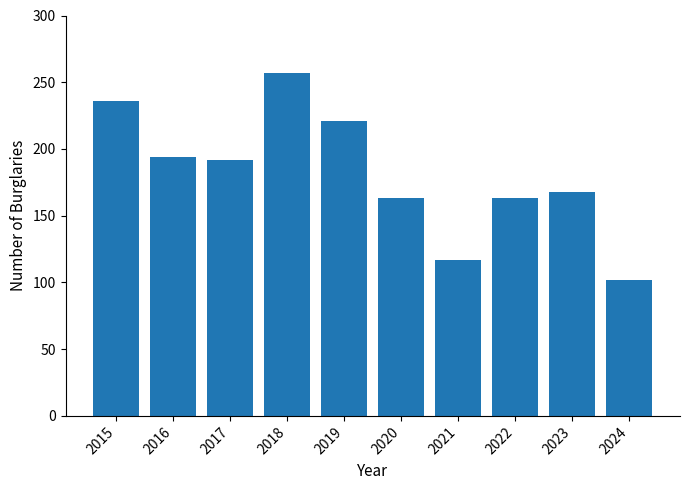

How many categories are shown in the chart?

10